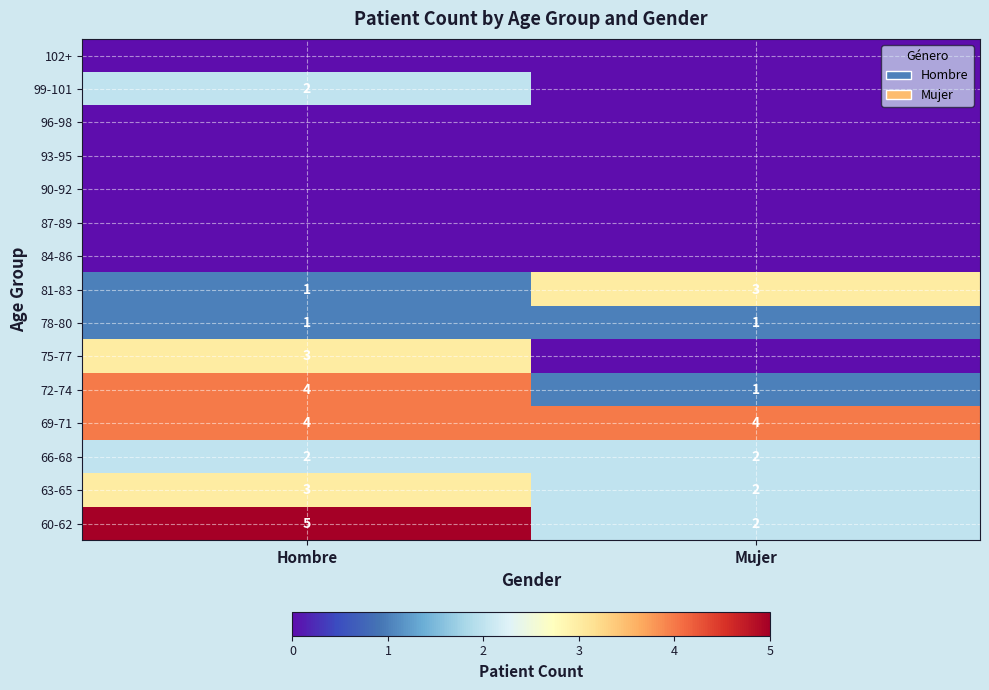

The value of 72-74 at Hombre is 6. True or false?

False